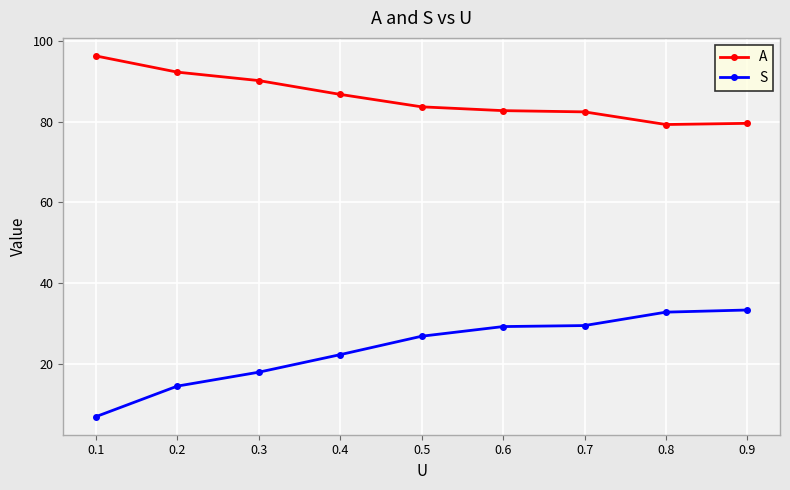

What is the difference between the maximum and minimum values in the S series?

26.4